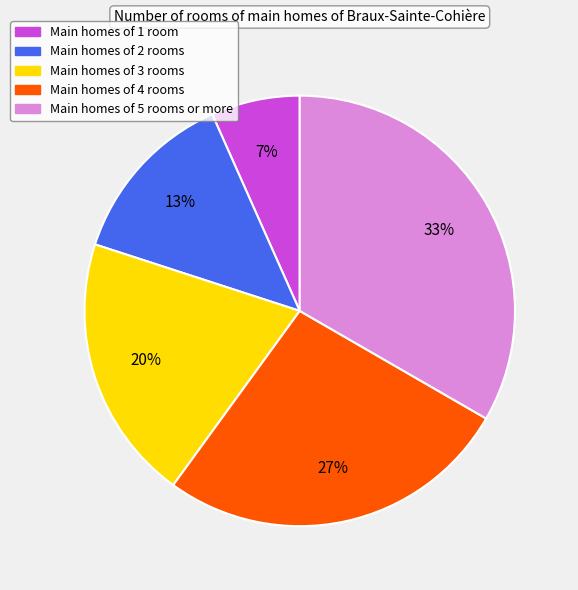

To the nearest percent, what is the average slice percentage?

20%